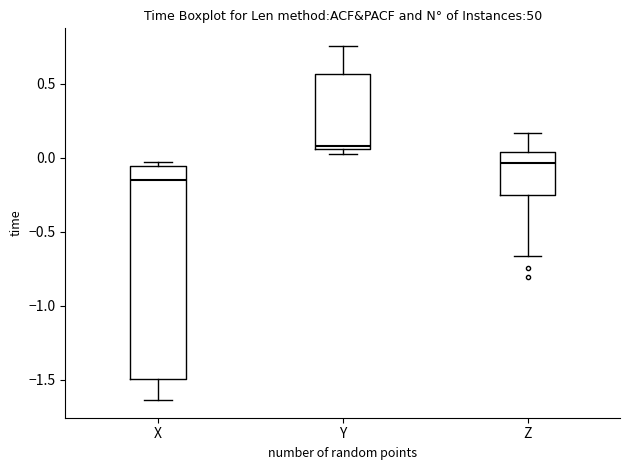

Where does the median line of the box for Y sit on the y-axis? The values are not printed on the chart, so give them approximately, as read against the axis.

0.10